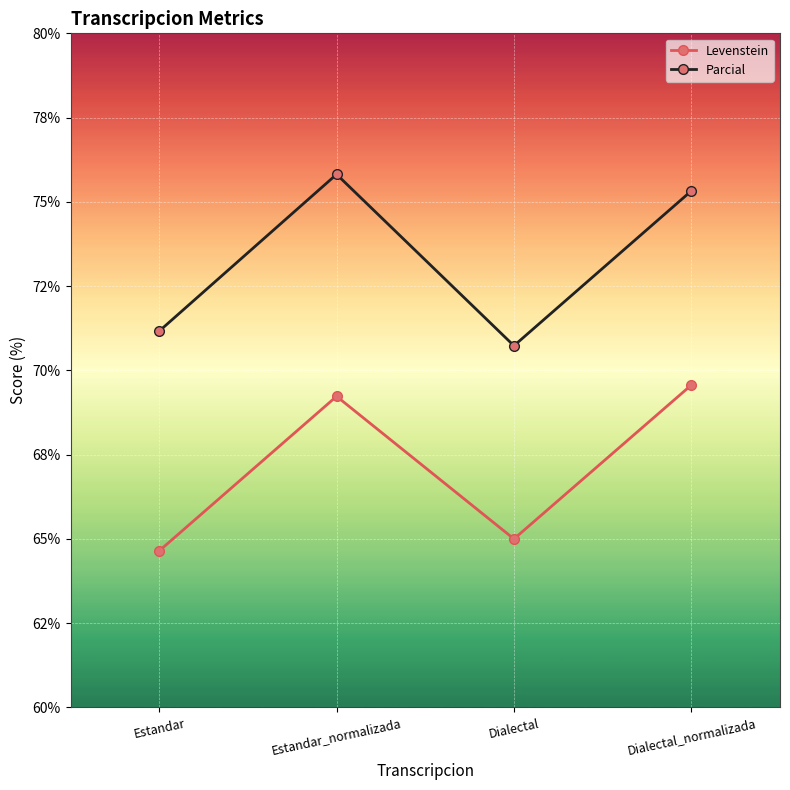

What is the difference between the second highest and second lowest values in the Levenstein series?

4.2